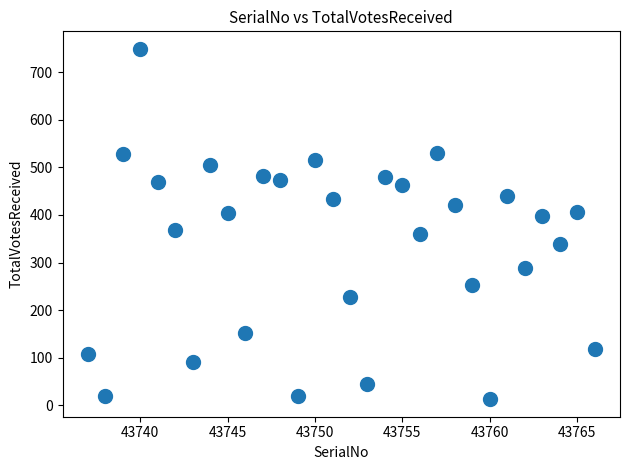

What is the range of X values (max minus min)?

29